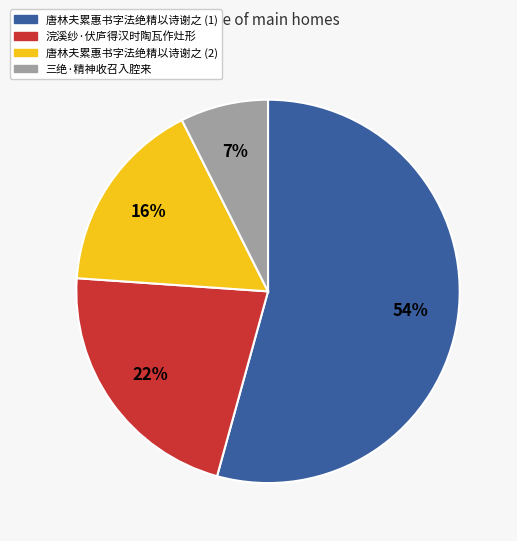

To the nearest percent, what is the difference between the largest and smallest slice percentages?

47%